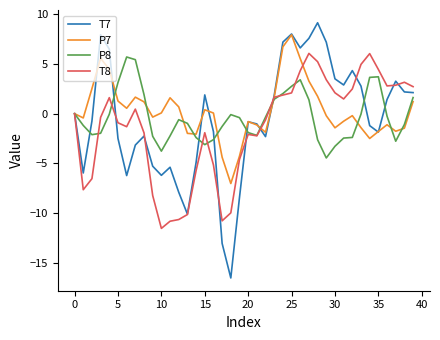

In P8, how many points are higher than both neighbors (excluding endpoints)?

5